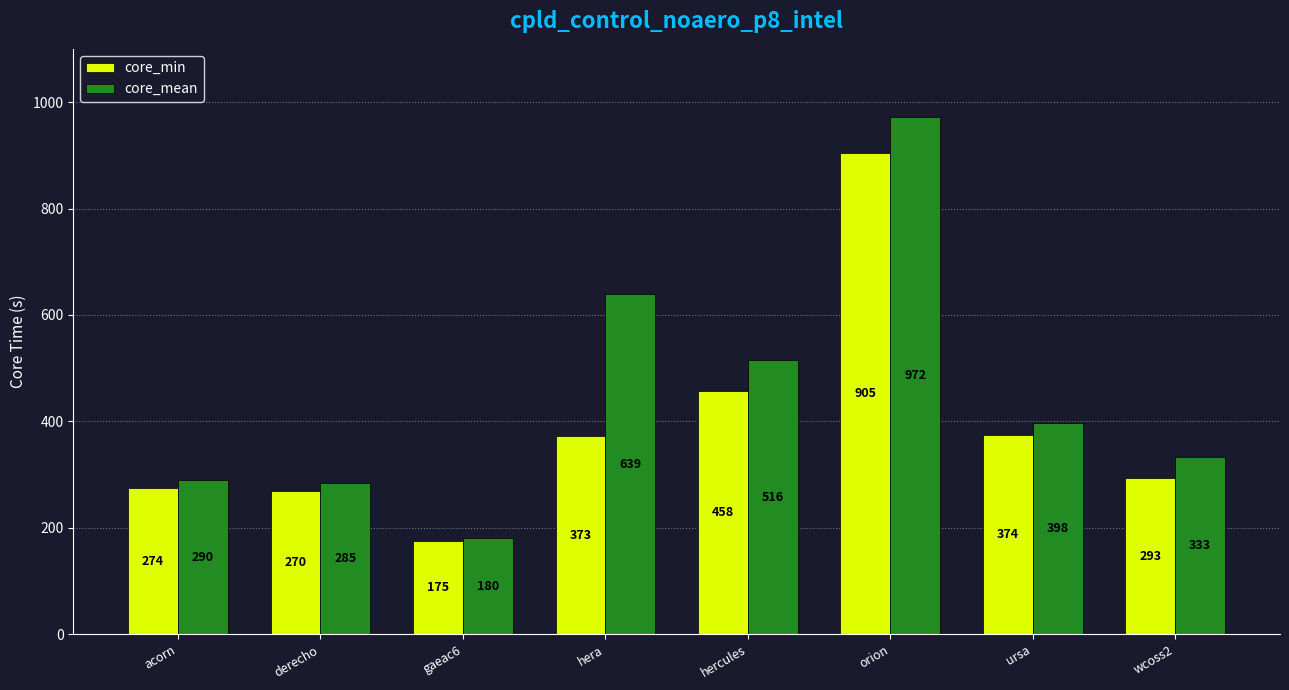

How many bars are there in each group?

2